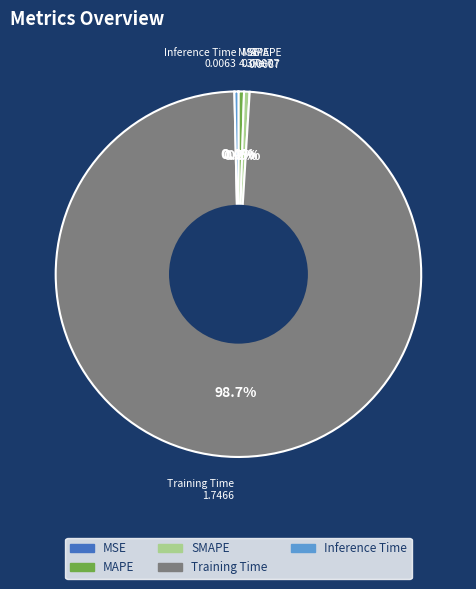

What is the total percentage of Training Time and Inference Time?

99.0%